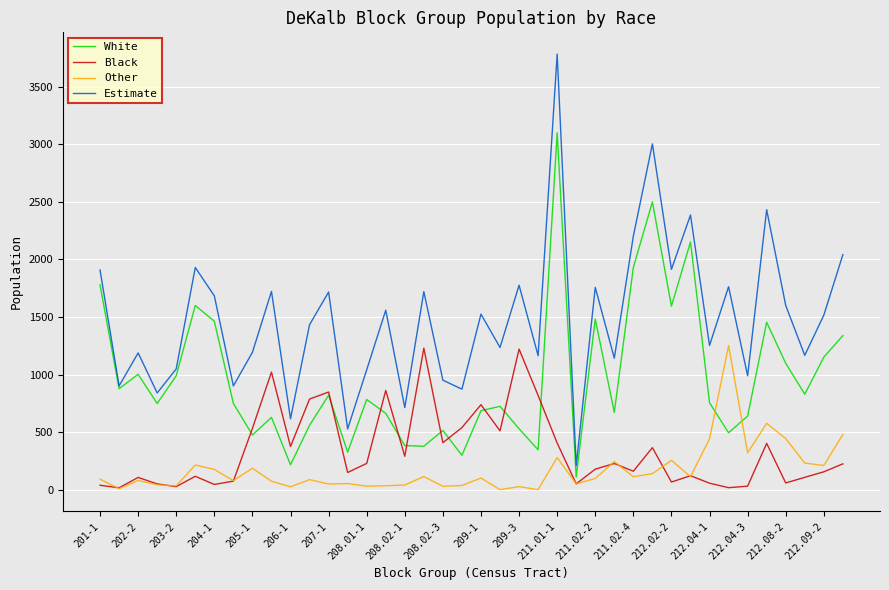

Which series has the largest range (max minus min)?

Estimate